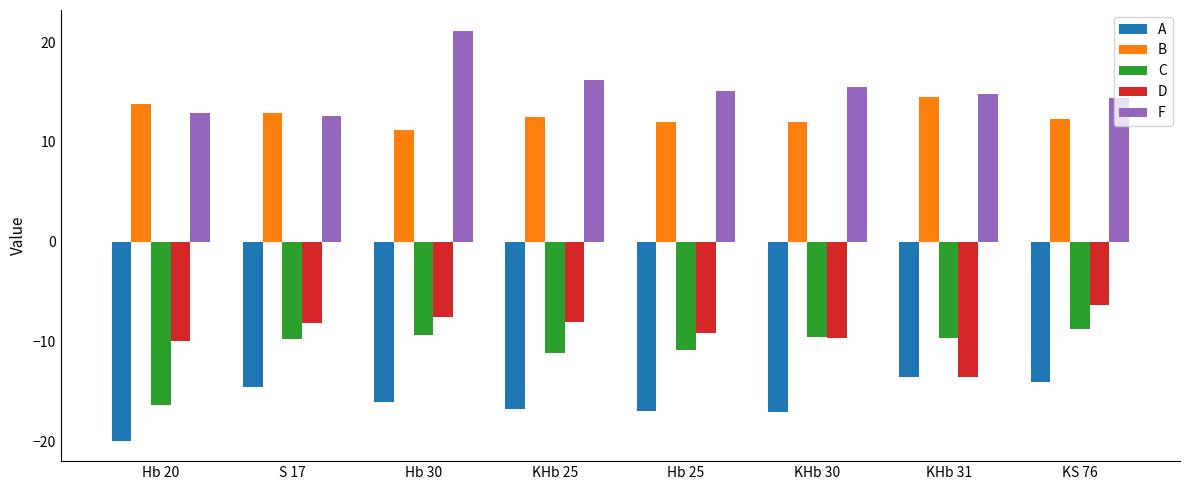

What is the difference between the highest and lowest values at Hb 20?

33.7